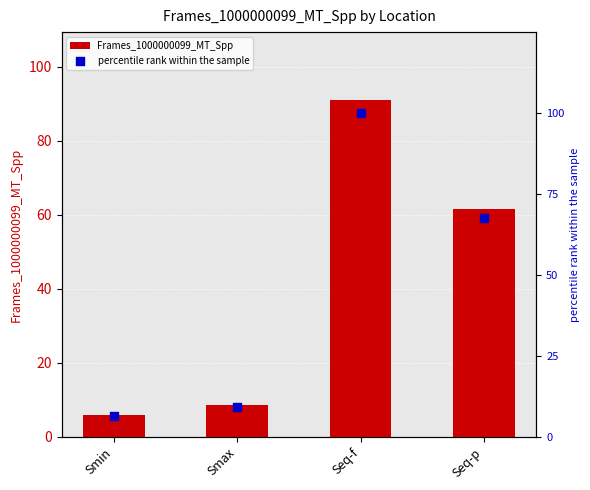

At which category is the sum across all series the highest?

Seq-f